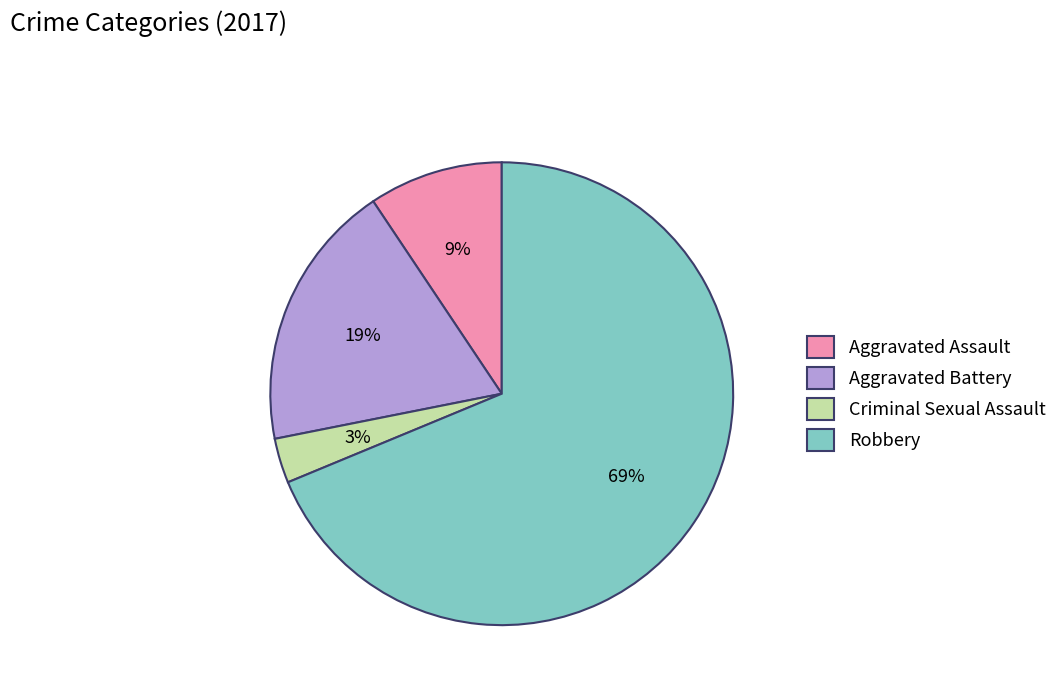

Which has a higher value, Robbery or Aggravated Battery?

Robbery